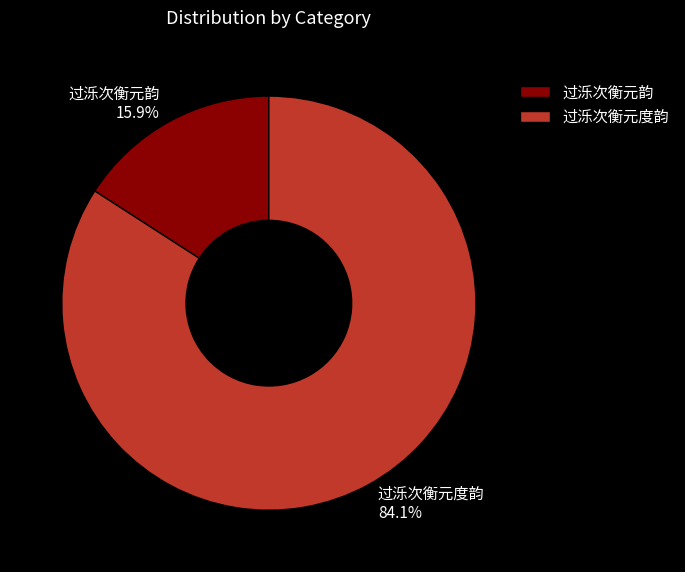

What is the total percentage of 过泺次衡元韵 and 过泺次衡元度韵?

100.0%